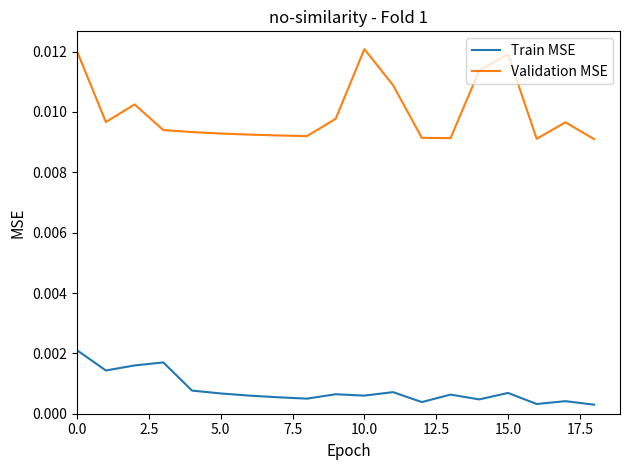

List the series in order of their peak value, highest first.

Validation MSE, Train MSE